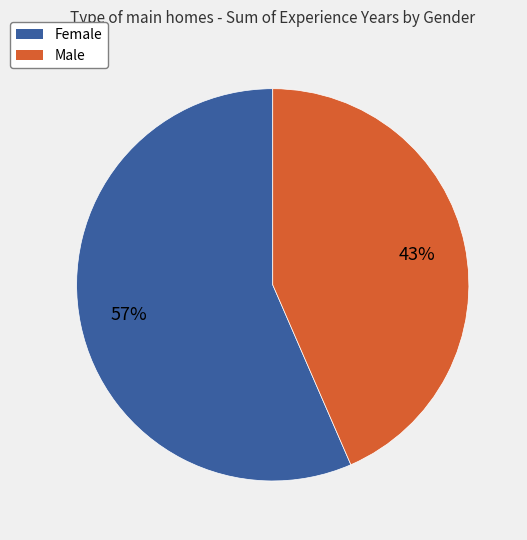

Is there any slice that represents more than half of the pie?

Yes